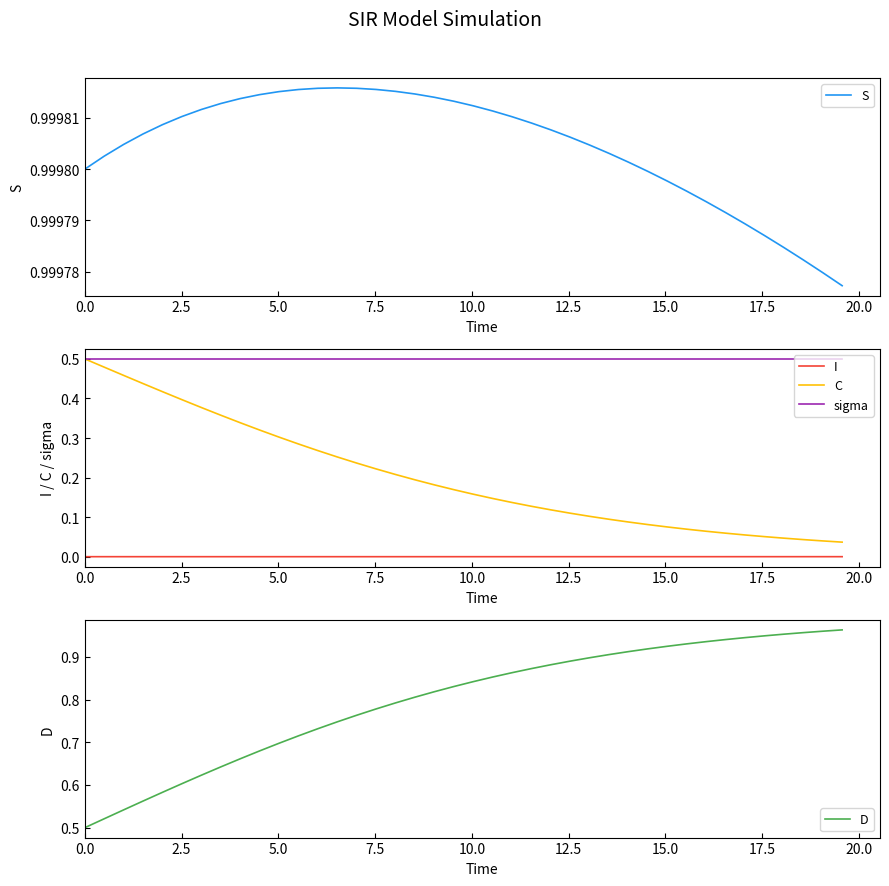

True or false: S and C intersect in this chart.

False